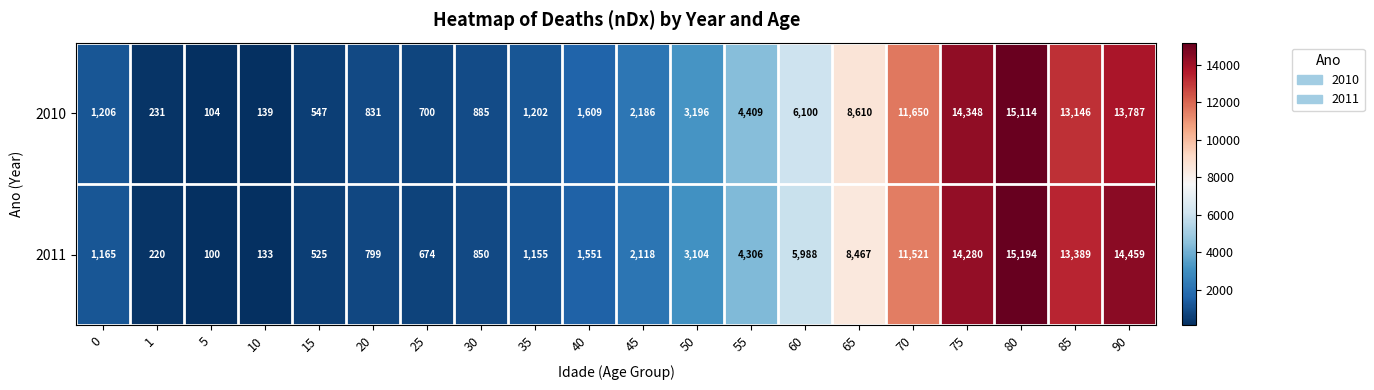

How many values in the 2010 series are below 2186?

10